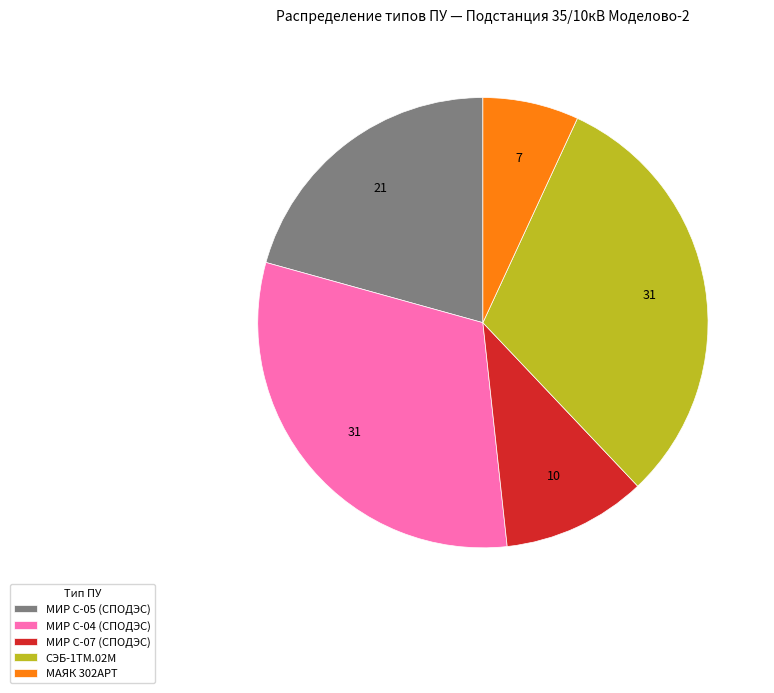

Is there any slice that represents more than half of the pie?

No